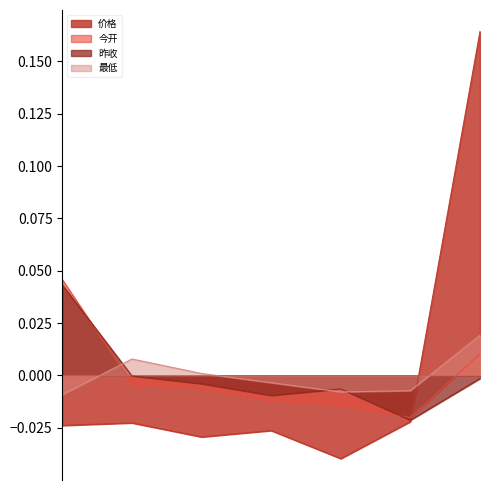

How many lines are shown in the chart?

4